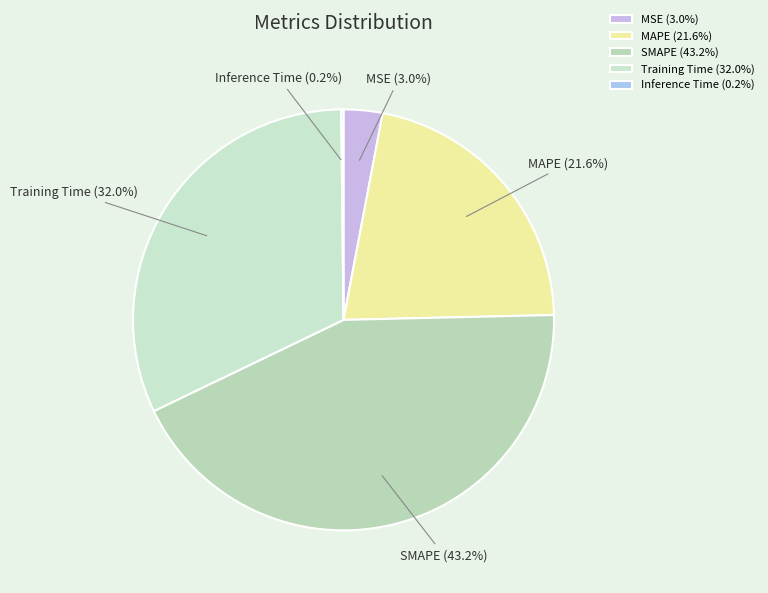

Is there a majority slice in this chart?

No